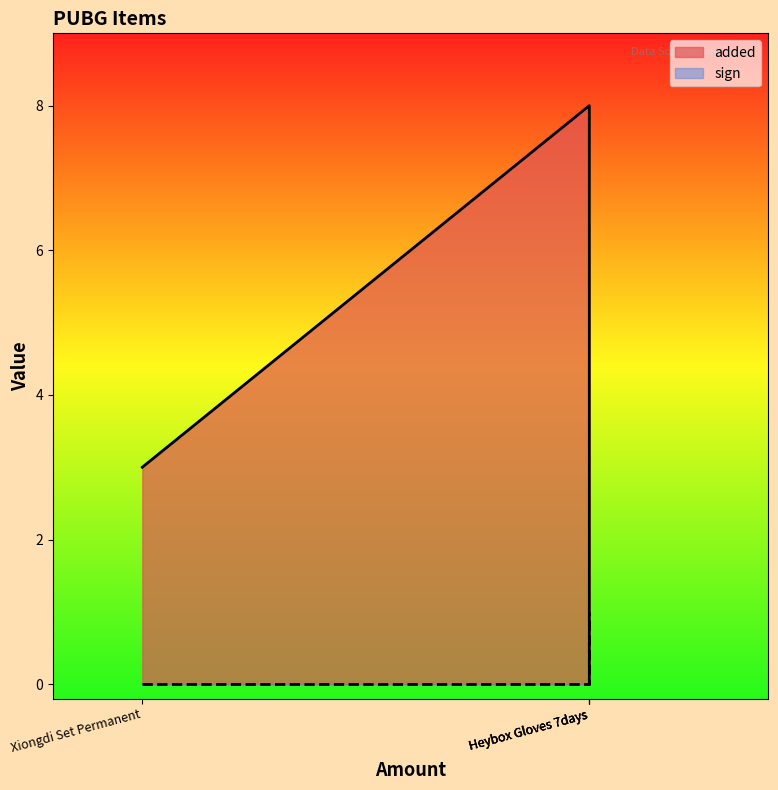

Does the chart have visible grid lines?

No